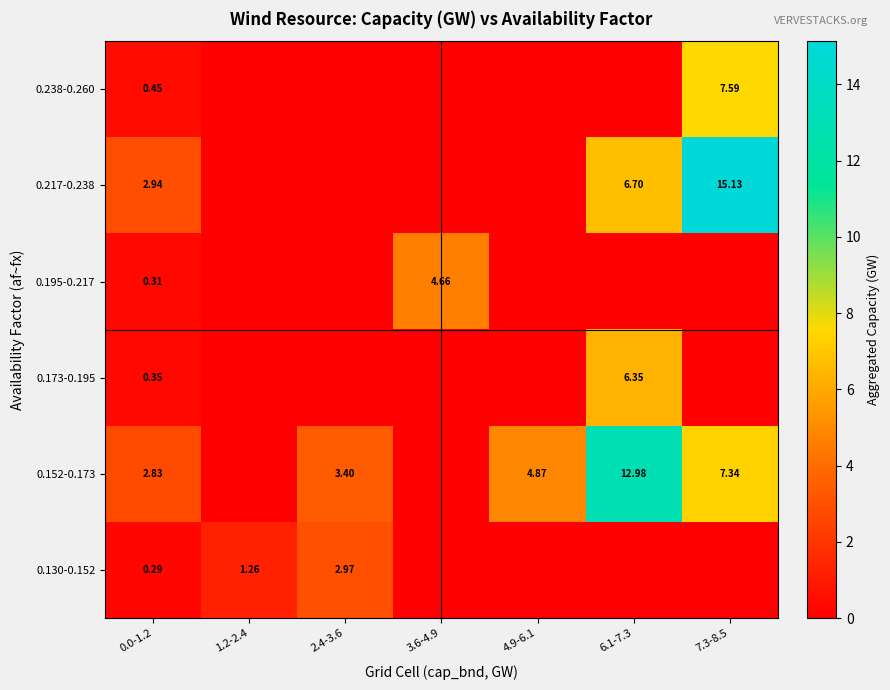

List the series in order of their peak value, highest first.

0.217-0.238, 0.152-0.173, 0.238-0.260, 0.173-0.195, 0.195-0.217, 0.130-0.152